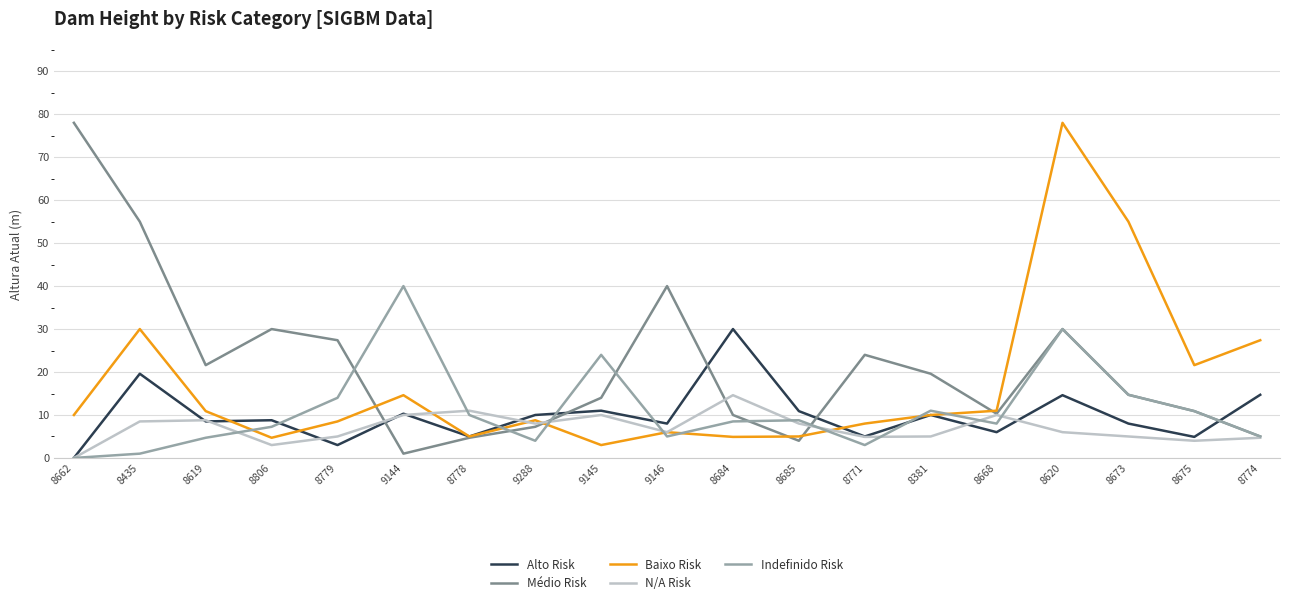

Is it true that Baixo Risk equals 4.9 at 8684?

True